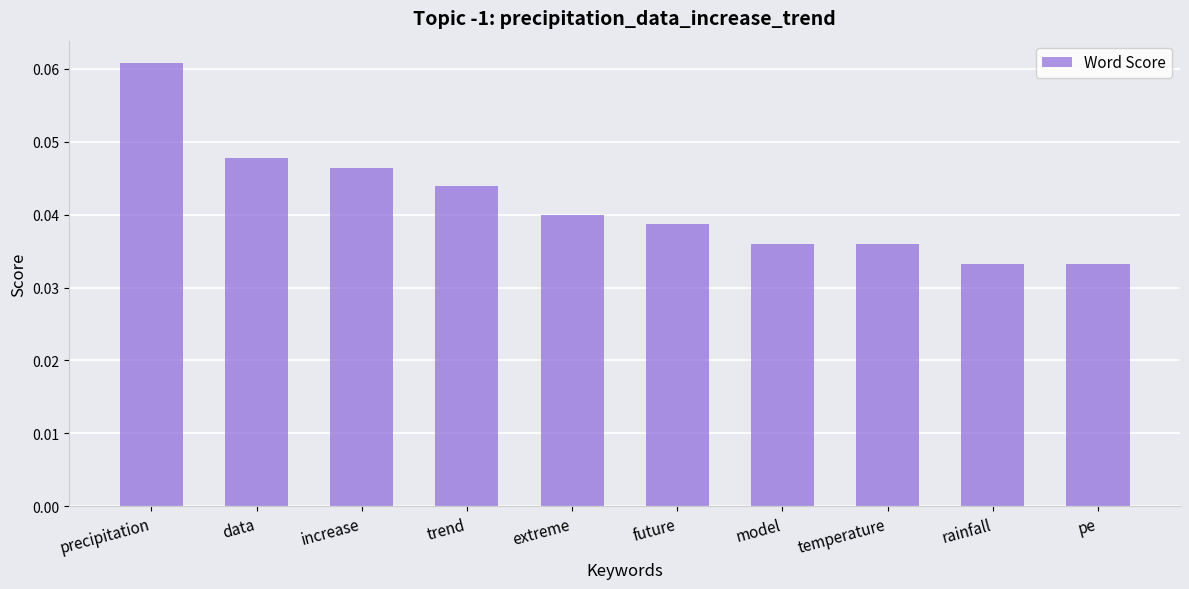

What is the label of the 2nd bar from the left?

data